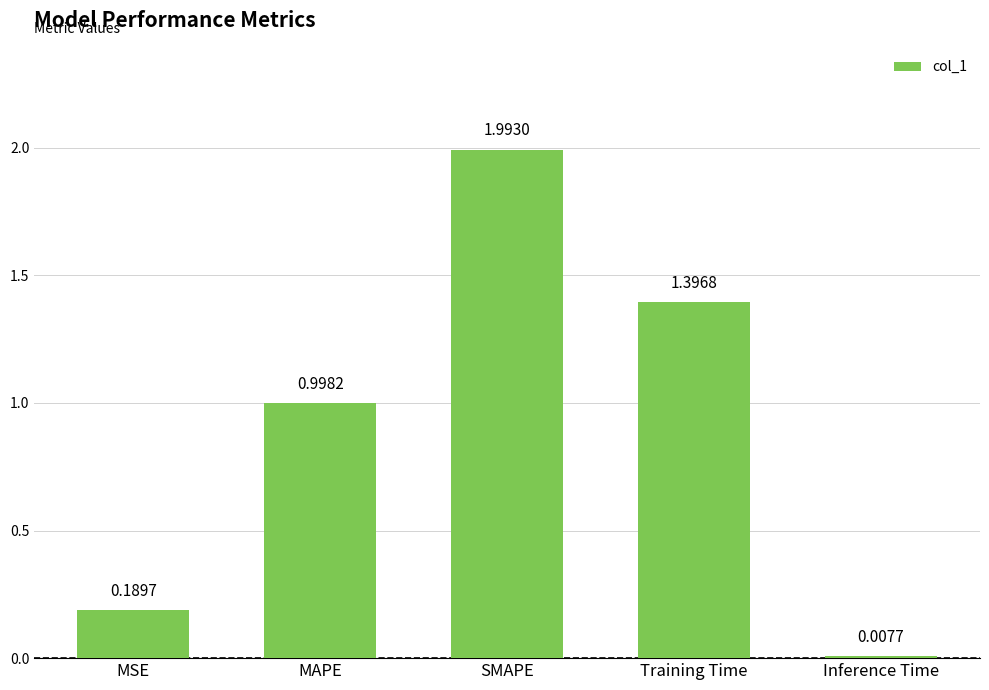

What is the sum of the values at Inference Time and MAPE?

1.0